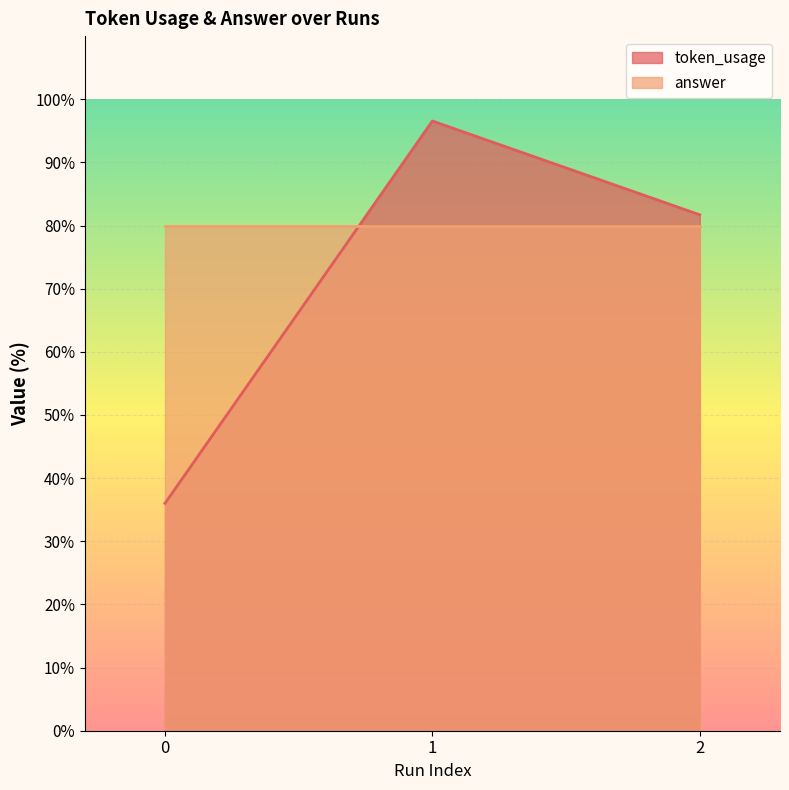

List the labels in order of value, smallest first.

0, 2, 1